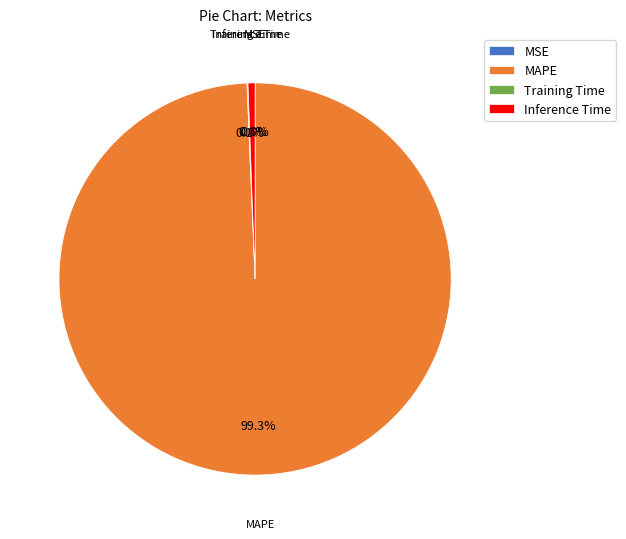

What is the change in value from MAPE to Inference Time?

-173.7